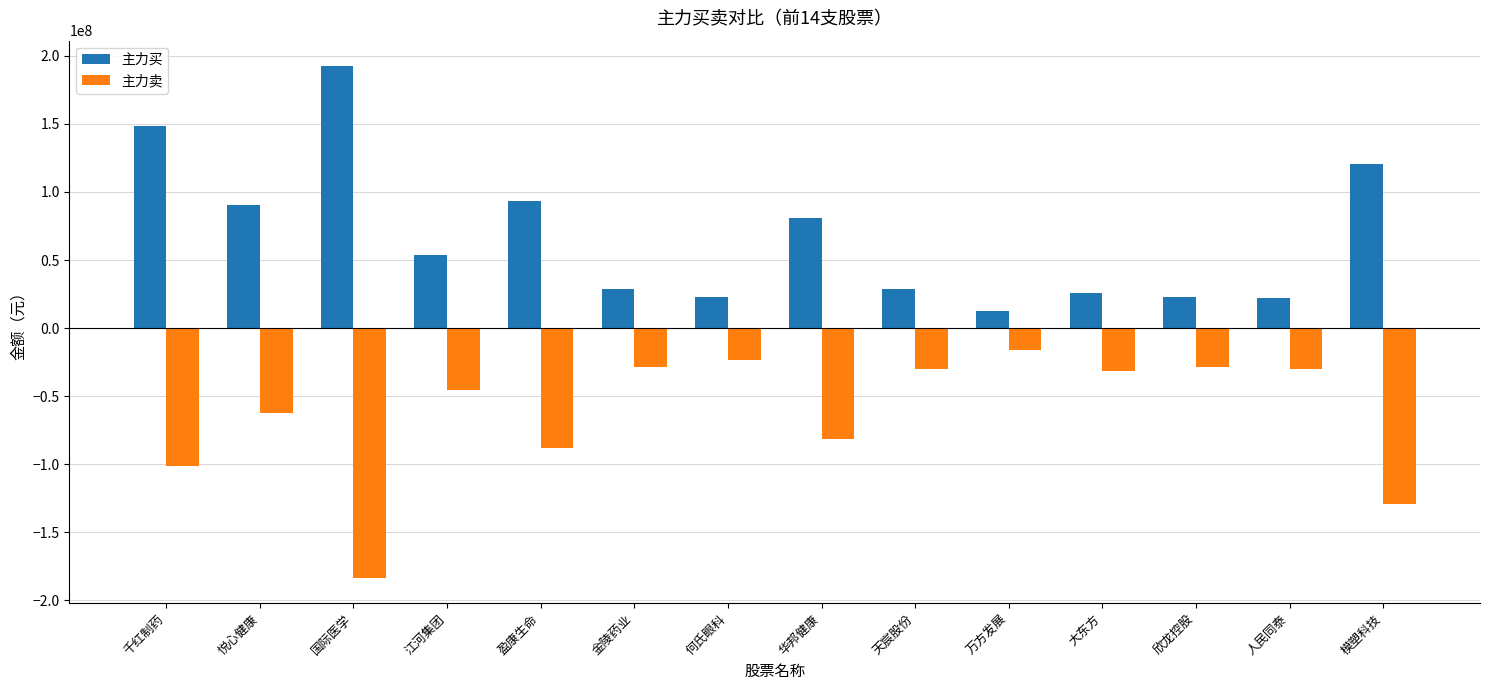

Which category has the lowest value in the 主力卖 series?

国际医学